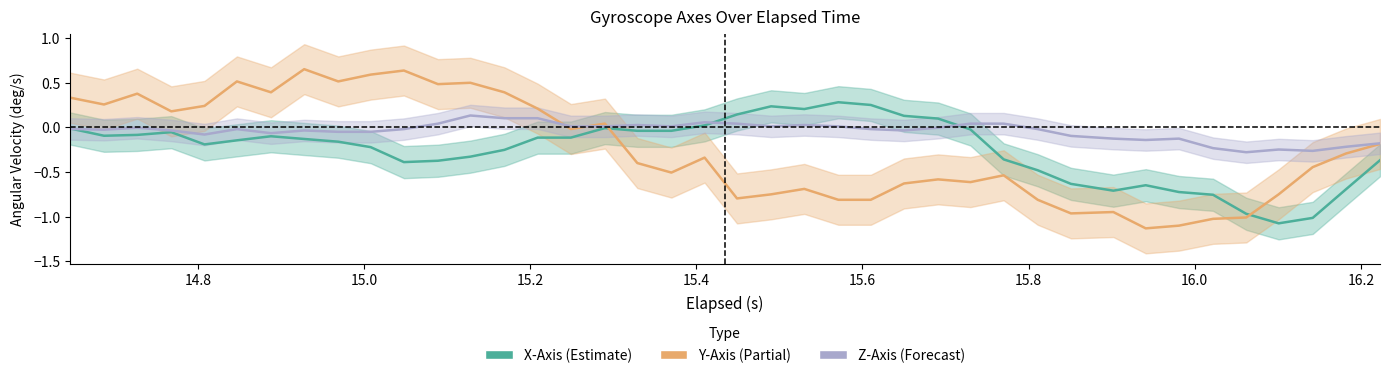

How many lines are shown in the chart?

3